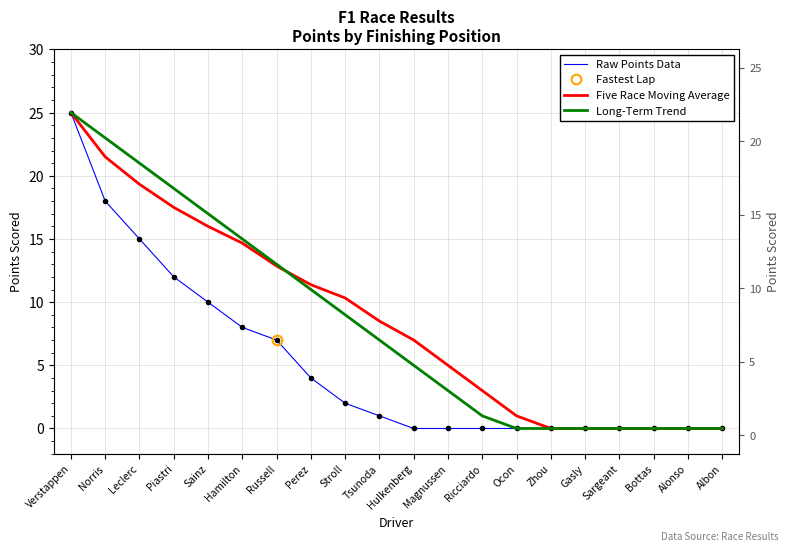

Rank the categories by Five Race Moving Average value from lowest to highest.

Zhou, Gasly, Sargeant, Bottas, Alonso, Albon, Ocon, Ricciardo, Magnussen, Hulkenberg, Tsunoda, Stroll, Perez, Russell, Hamilton, Sainz, Piastri, Leclerc, Norris, Verstappen